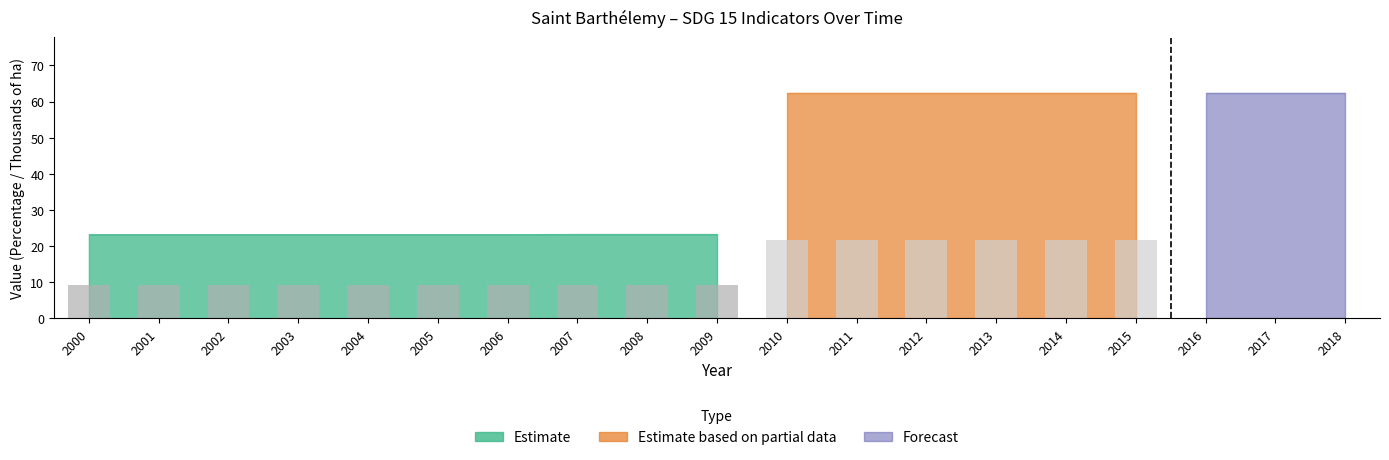

Is it true that the value at 2008 is 3.4?

False